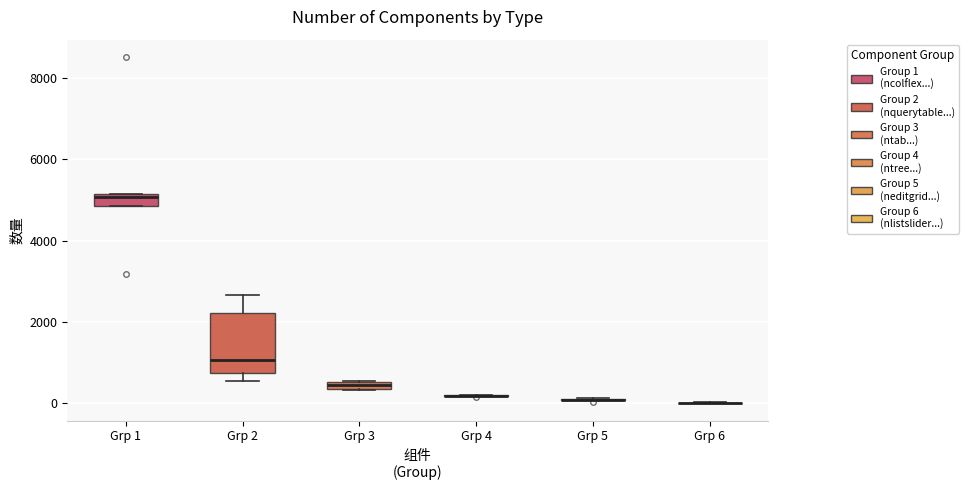

Which box is the tallest, from its lower edge to its upper edge?

Grp 2